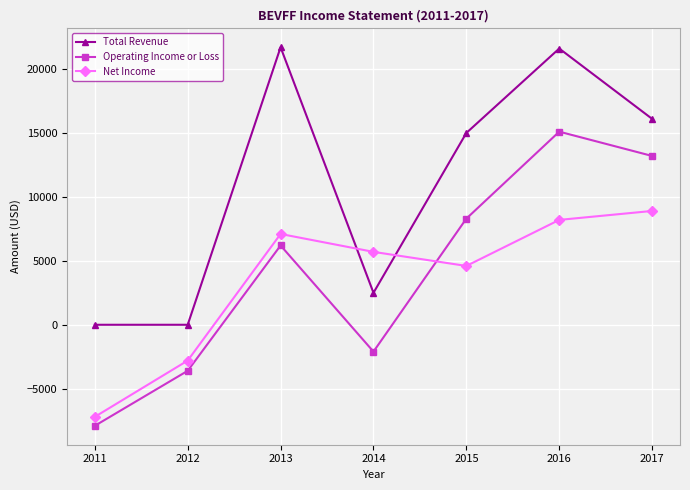

How many positive values does the Operating Income or Loss series have?

4